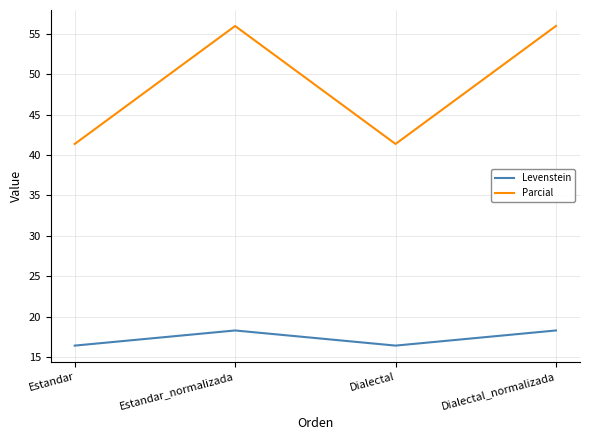

What are all the series names shown in the legend?

Levenstein, Parcial